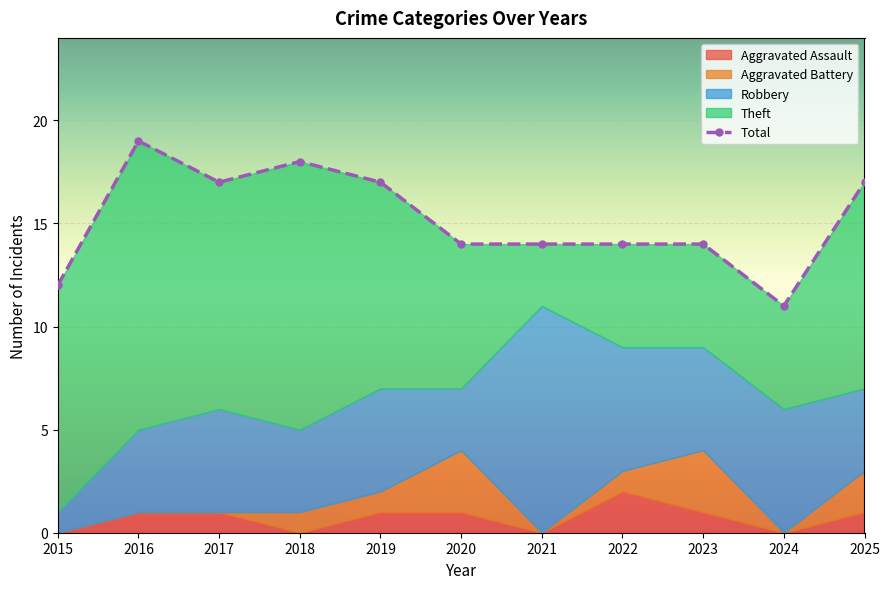

The value of Aggravated Assault at 2020 is 1. True or false?

True